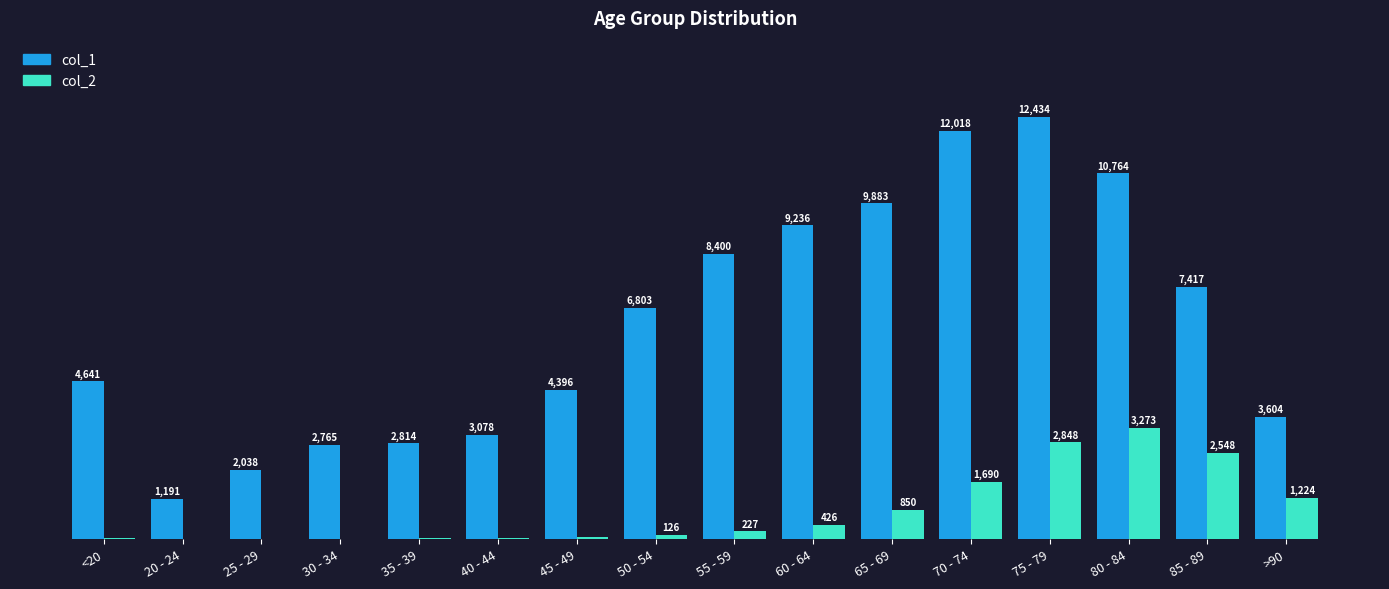

At which label is col_2 closest to 1638?

70 - 74